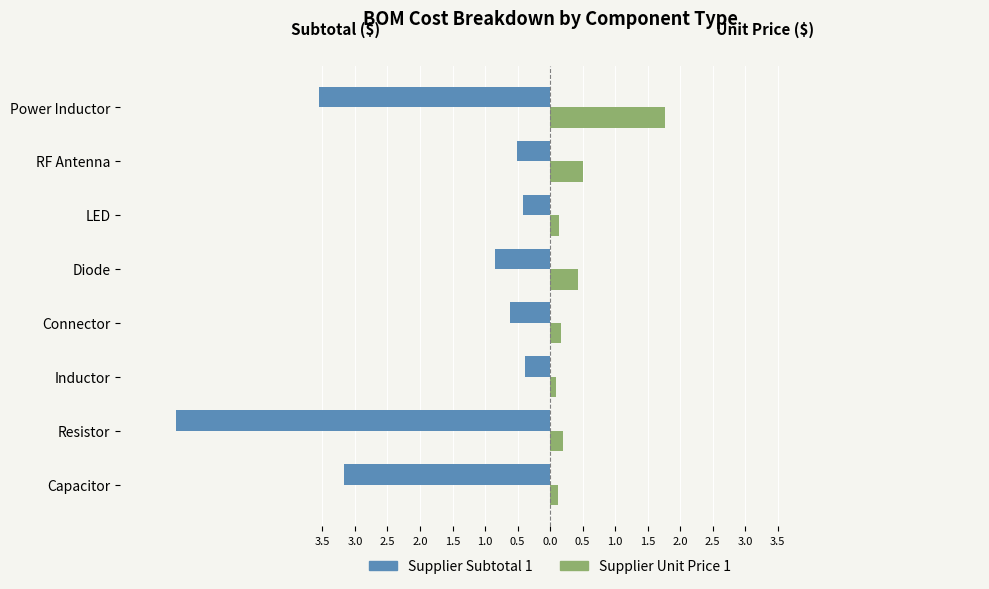

What is the maximum value for Supplier Unit Price 1?

1.8